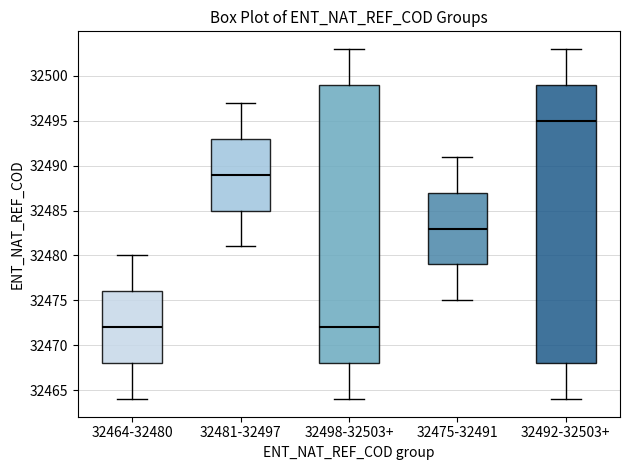

Reading left to right, read every box against the y-axis: the position of its median line, the range the box covers, and the ends of its whiskers. The values are not printed on the chart, so give them approximately, as read against the axis.

32464-32480: median 32472, box 32468 to 32476, whiskers 32464 to 32480
32481-32497: median 32489, box 32485 to 32493, whiskers 32481 to 32497
32498-32503+: median 32472, box 32468 to 32499, whiskers 32464 to 32503
32475-32491: median 32483, box 32479 to 32487, whiskers 32475 to 32491
32492-32503+: median 32495, box 32468 to 32499, whiskers 32464 to 32503